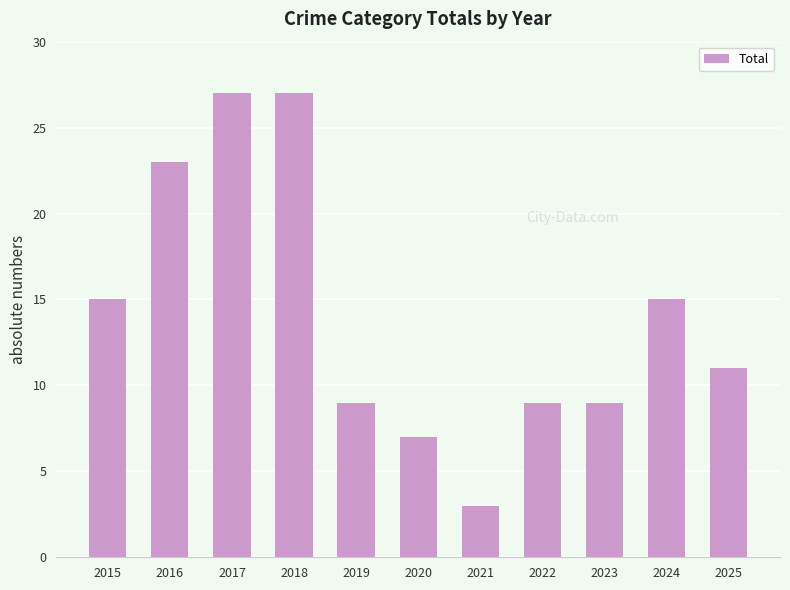

How many bars are there in total?

11